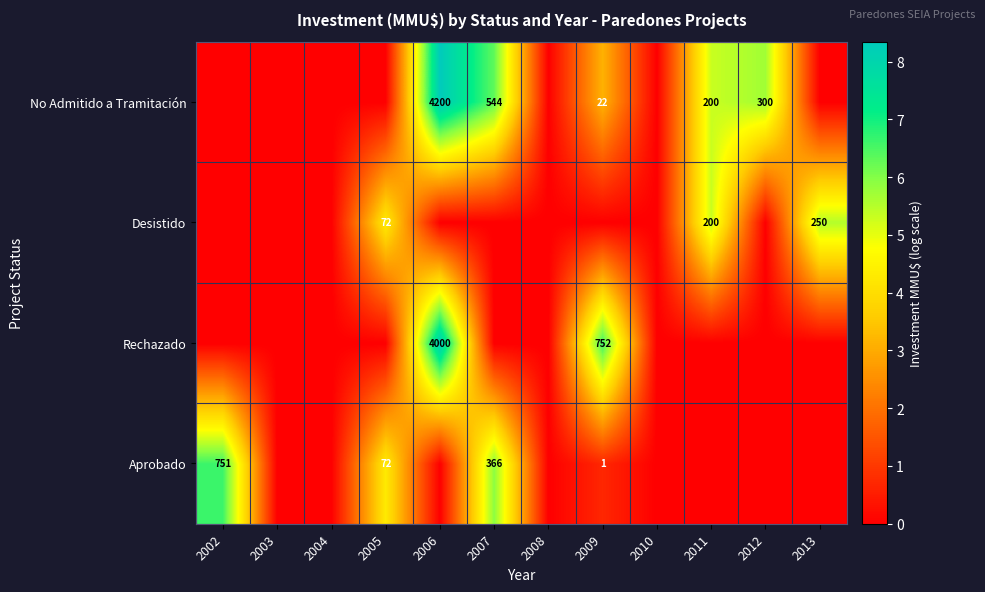

Is it true that Desistido equals 200 at 2011?

True